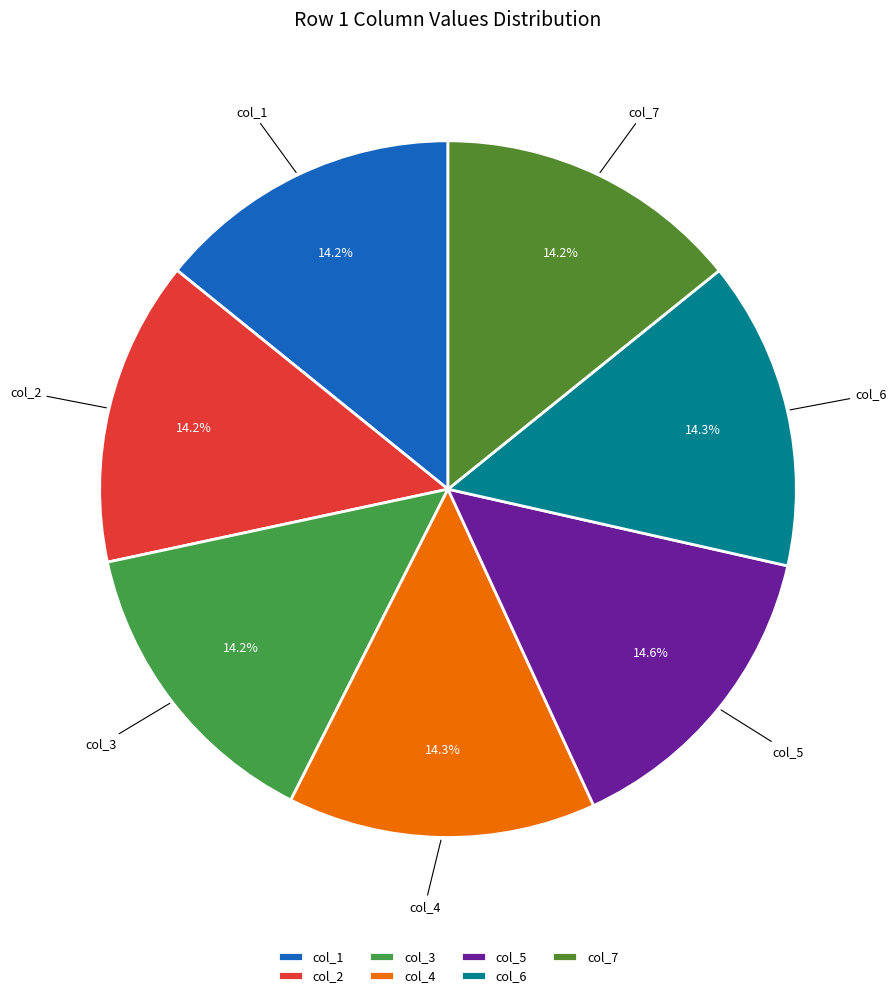

Does any single category account for the majority?

No